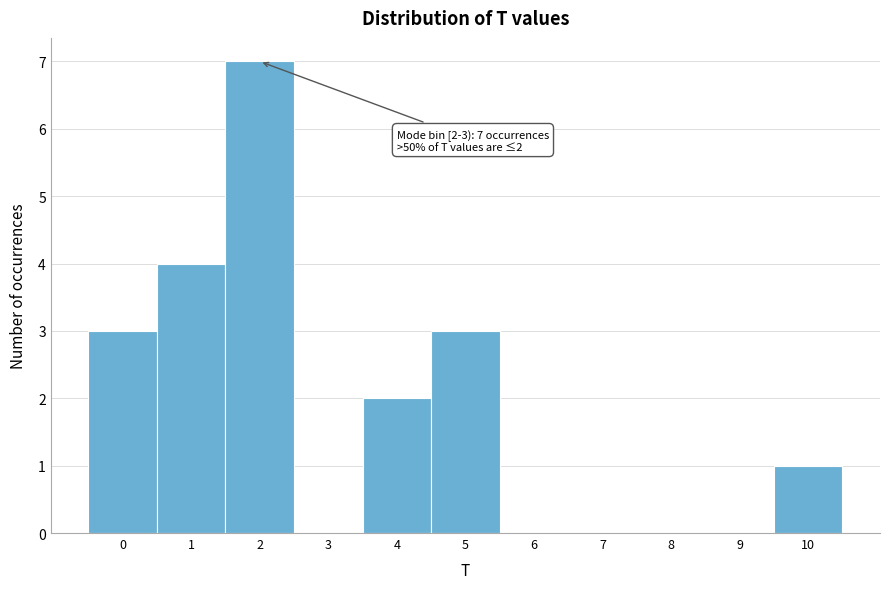

Reading right to left, extract all data points from this chart.

10=1	9=0	8=0	7=0	6=0	5=3	4=2	3=0	2=7	1=4	0=3